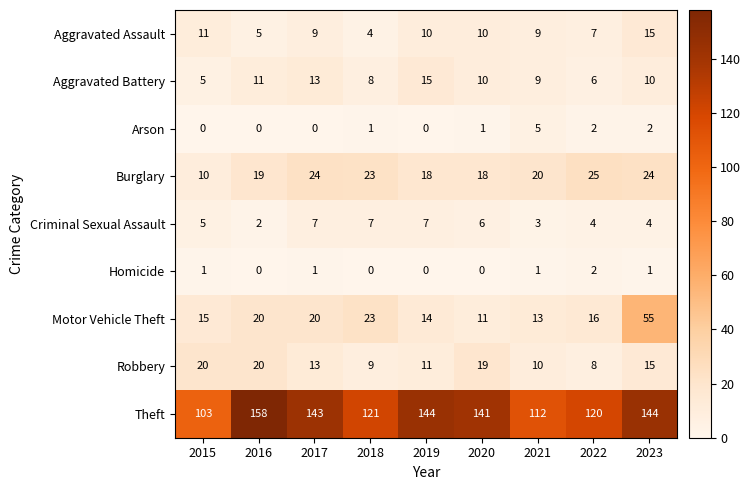

The value of Robbery at 2023 is 27. True or false?

False